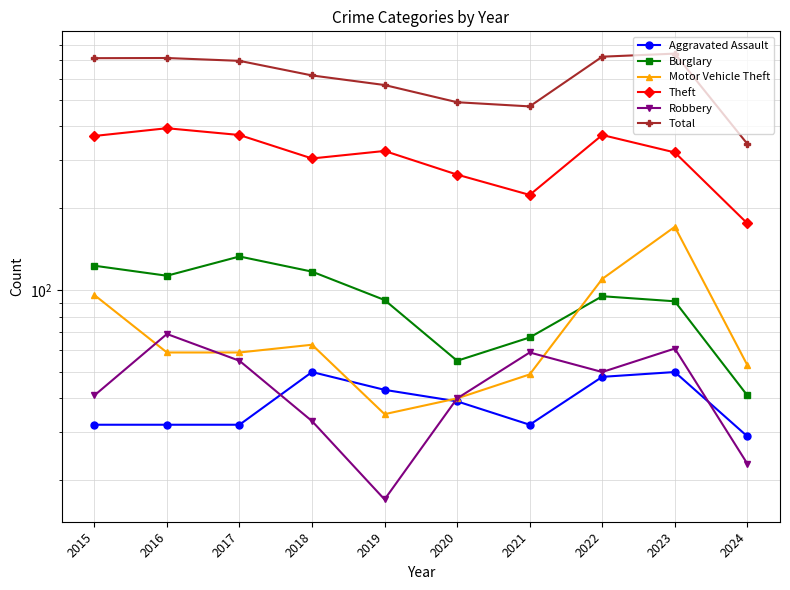

Which series changed the most between 2016 and 2017?

Theft